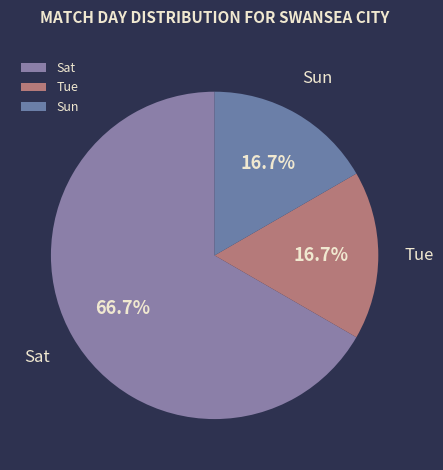

The Tue slice represents 8% of the pie. True or false?

False